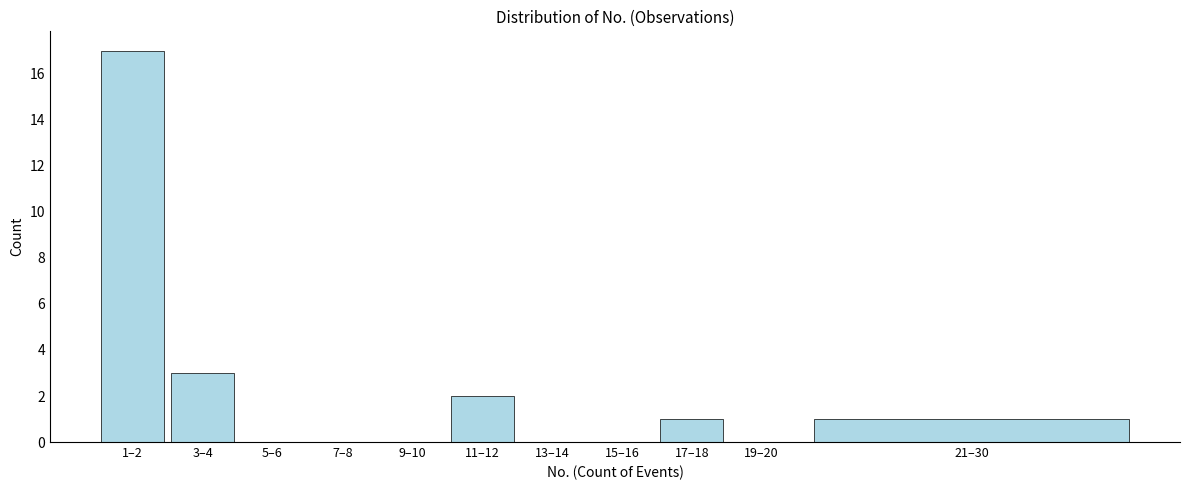

Reading right to left, list all the values displayed in this chart.

21–30=1	19–20=0	17–18=1	15–16=0	13–14=0	11–12=2	9–10=0	7–8=0	5–6=0	3–4=3	1–2=17